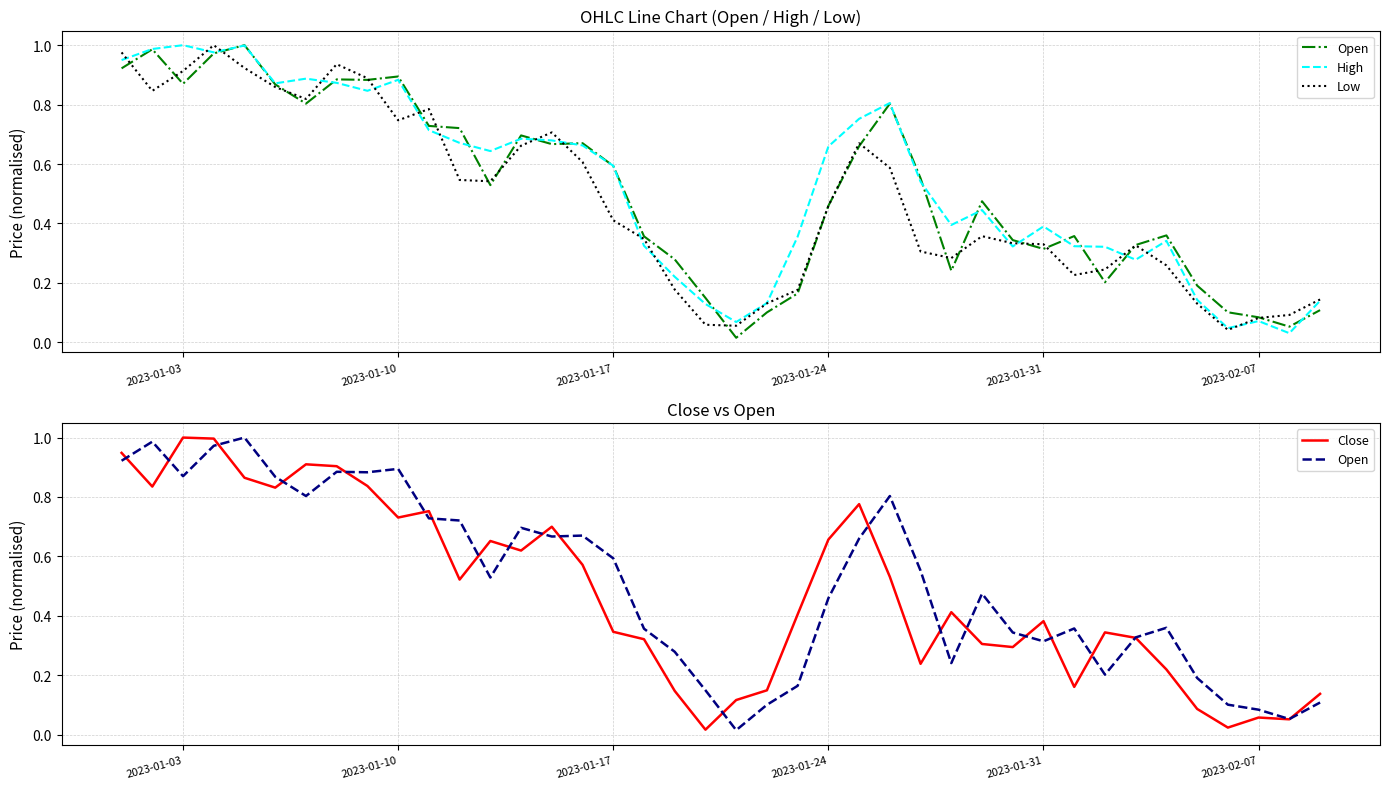

What is the highest value of the Open series?

1.0